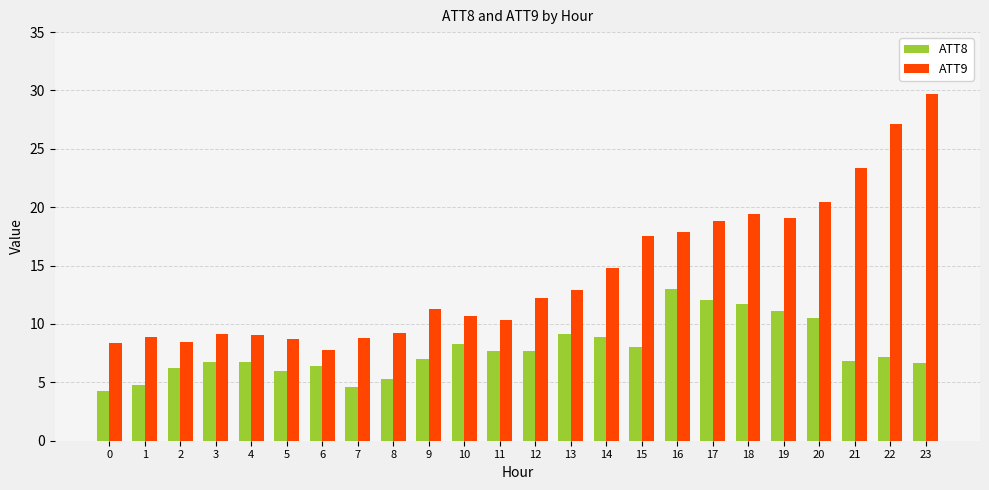

What is the spread (max minus min) of values at 3?

2.4